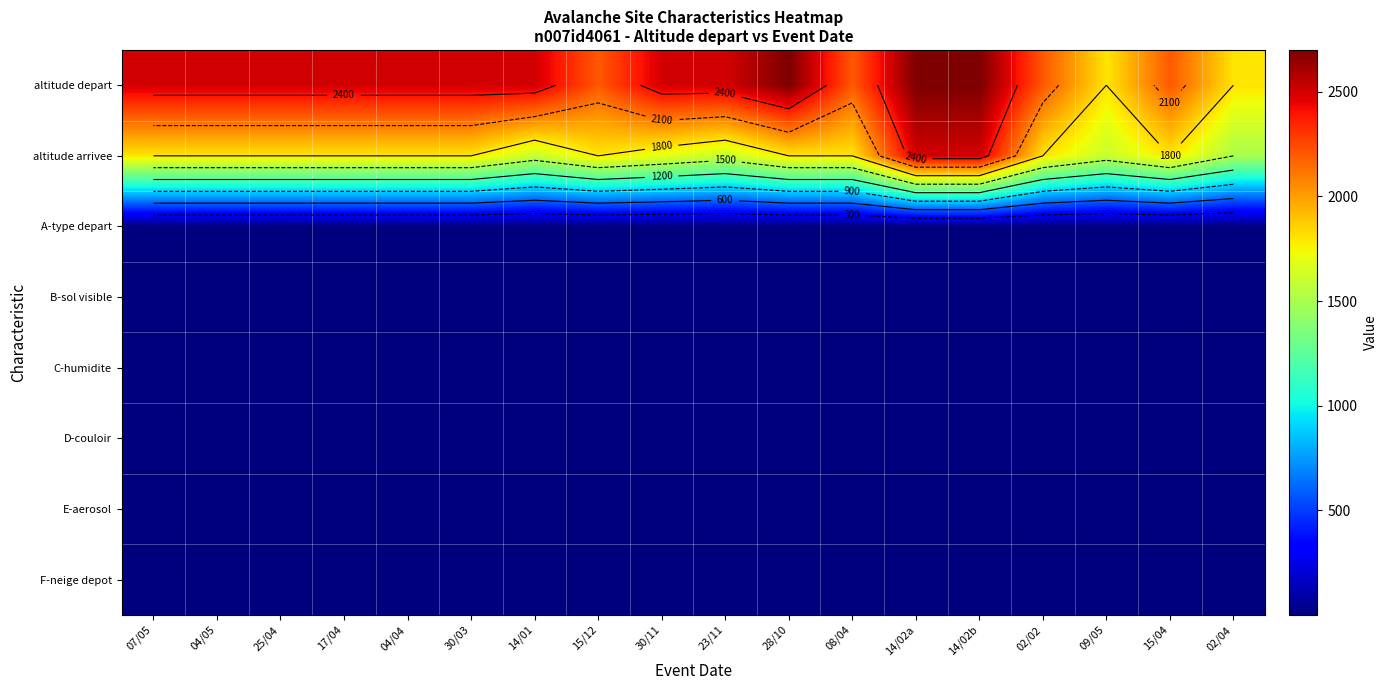

Which series has the largest total across all categories?

altitude depart